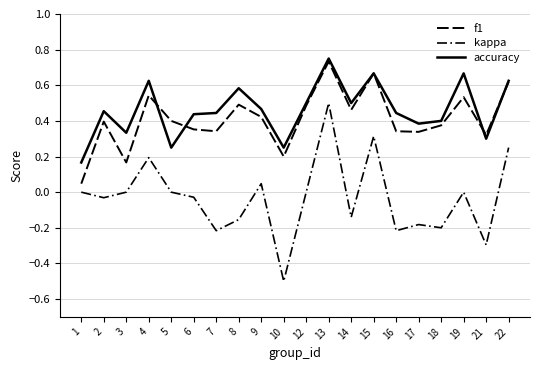

After their last crossing, which series has the higher values: accuracy or f1?

accuracy